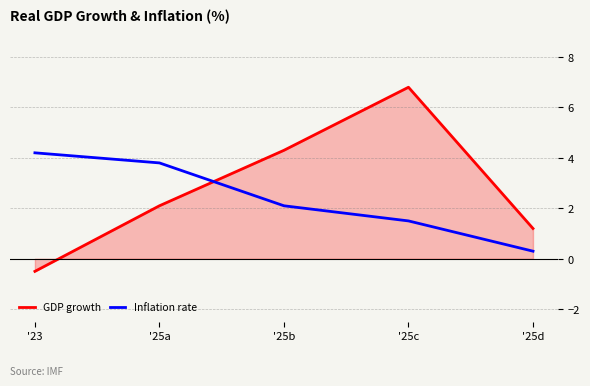

What is the sum of all GDP growth values?

13.9